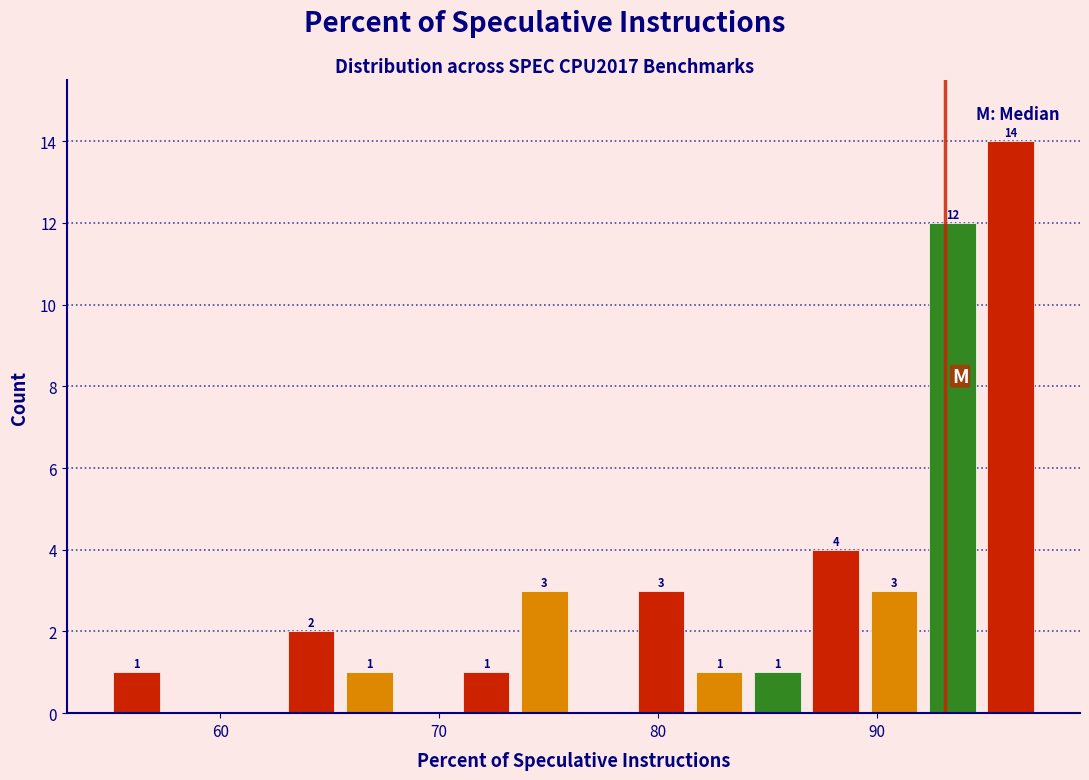

Around what value on the x-axis is the tallest bar? Give the approximate position of its centre, as read against the axis.

96